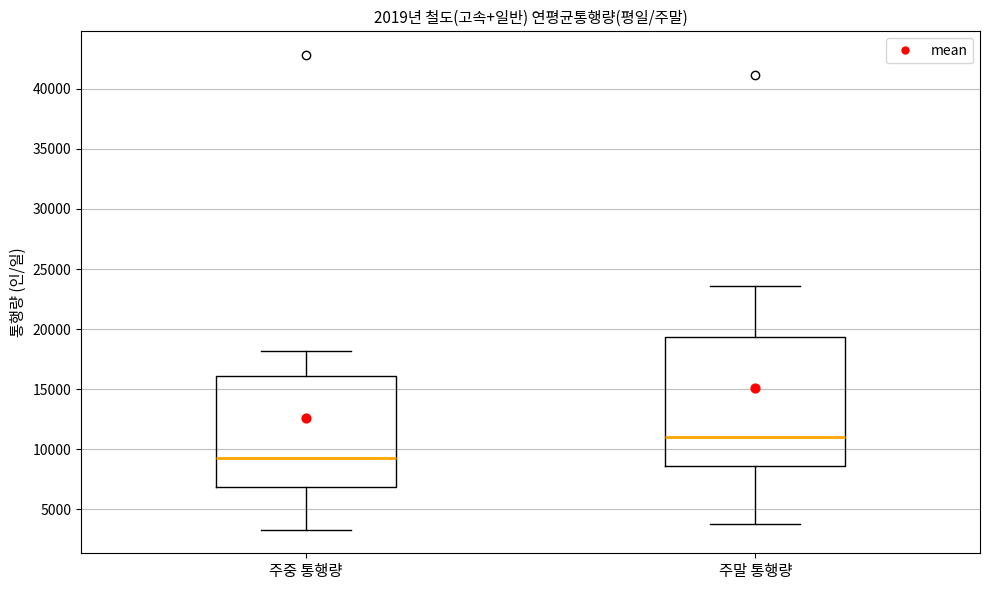

Reading left to right, read every box against the y-axis: the position of its median line, the range the box covers, and the ends of its whiskers. The values are not printed on the chart, so give them approximately, as read against the axis.

주중 통행량: median 9000, box 7000 to 16000, whiskers 3500 to 18000
주말 통행량: median 11000, box 8500 to 19500, whiskers 4000 to 23500